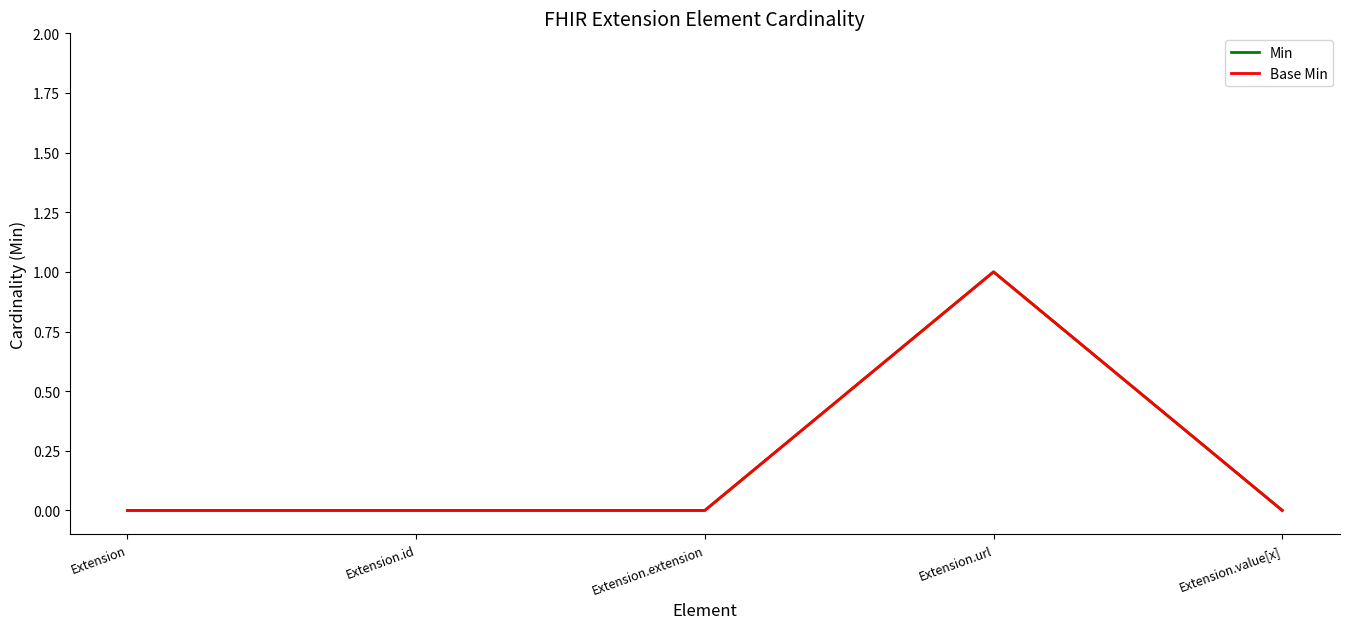

How many lines are shown in the chart?

2